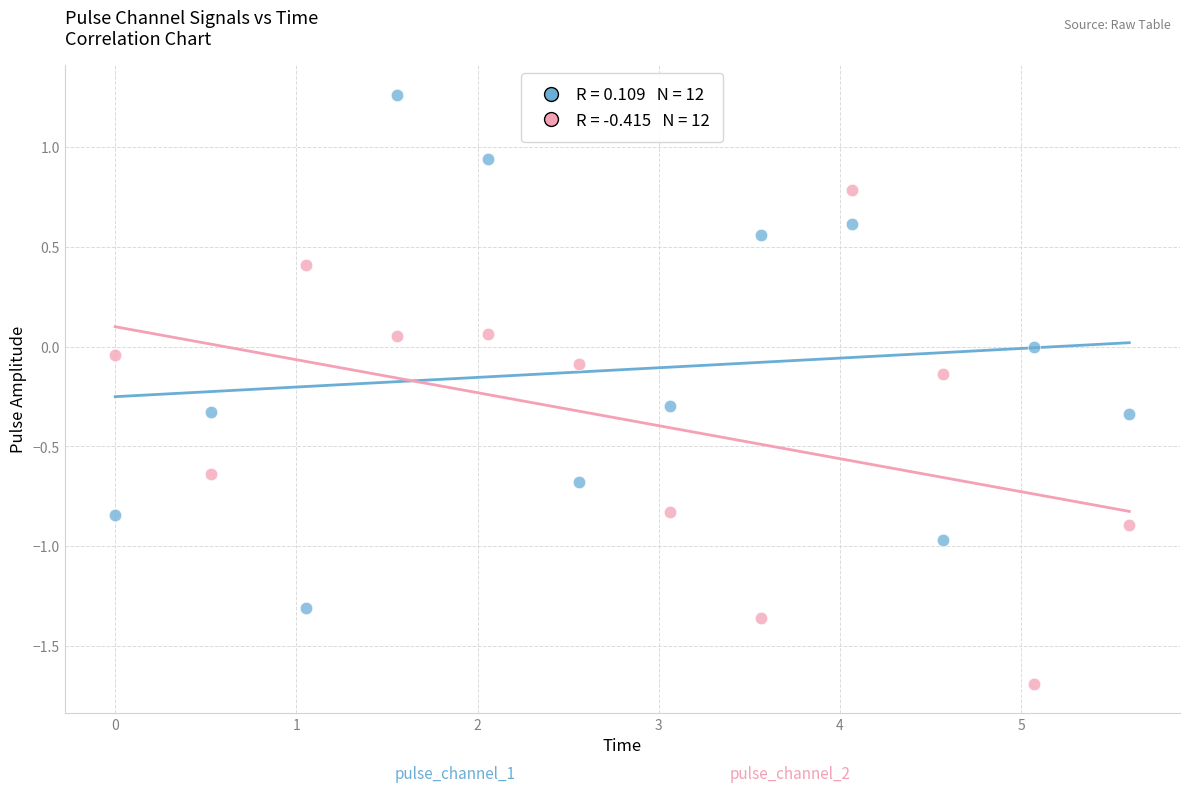

Across all data points, what is the range of X values (max minus min)?

5.6